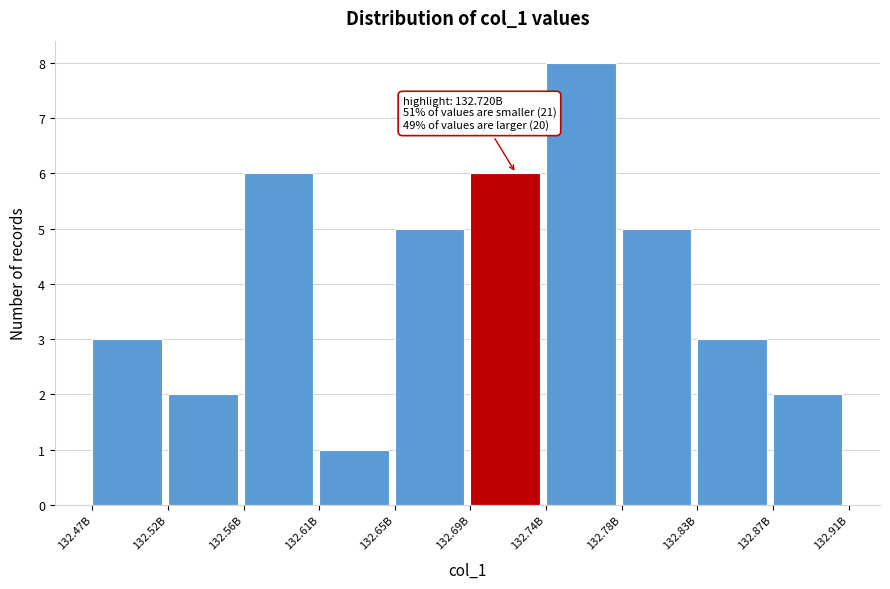

Reading left to right, list all the values displayed in this chart.

3	2	6	1	5	6	8	5	3	2